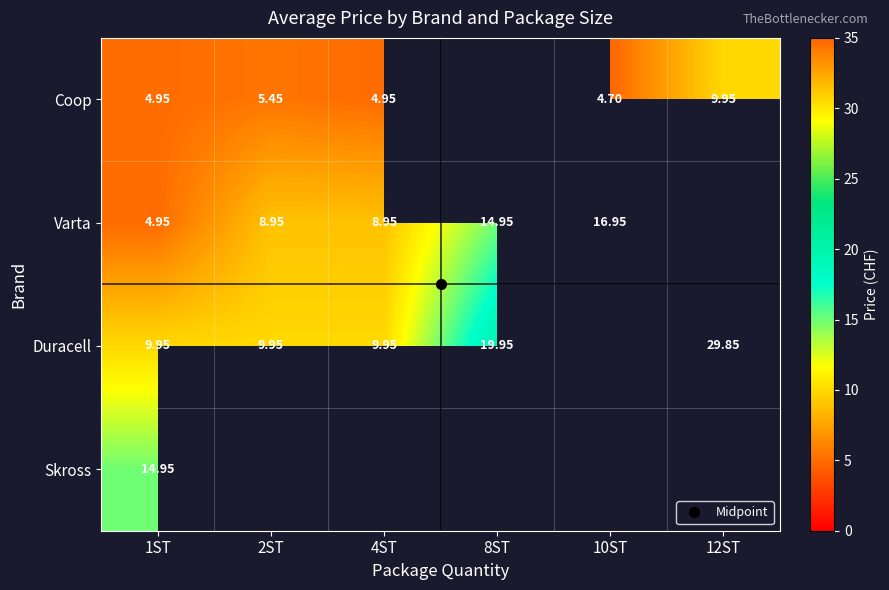

Which category has the lowest value across all series?

10ST